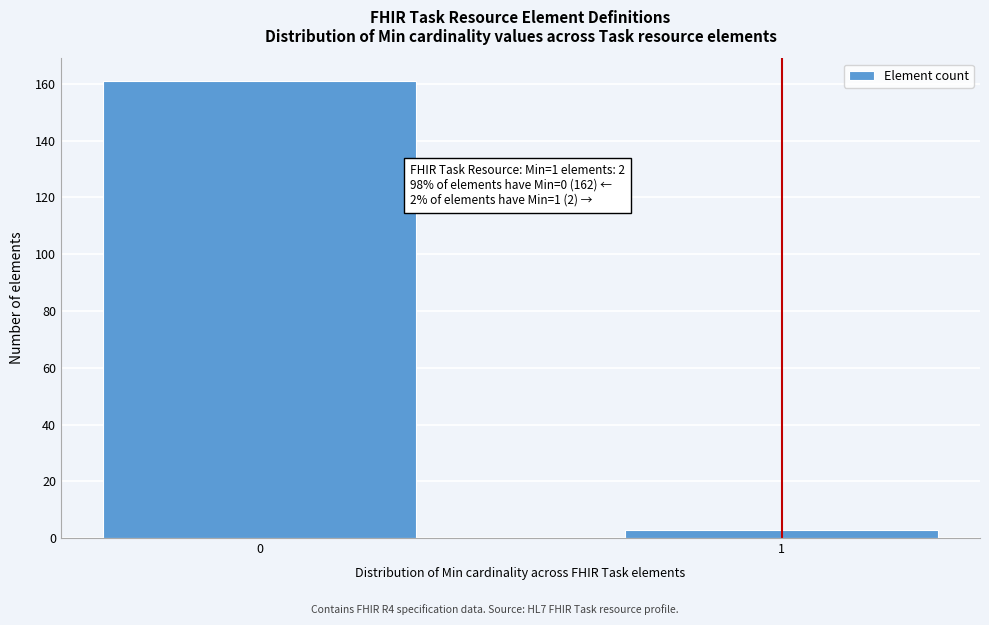

Reading right to left, what are all the values shown in this chart?

3	161